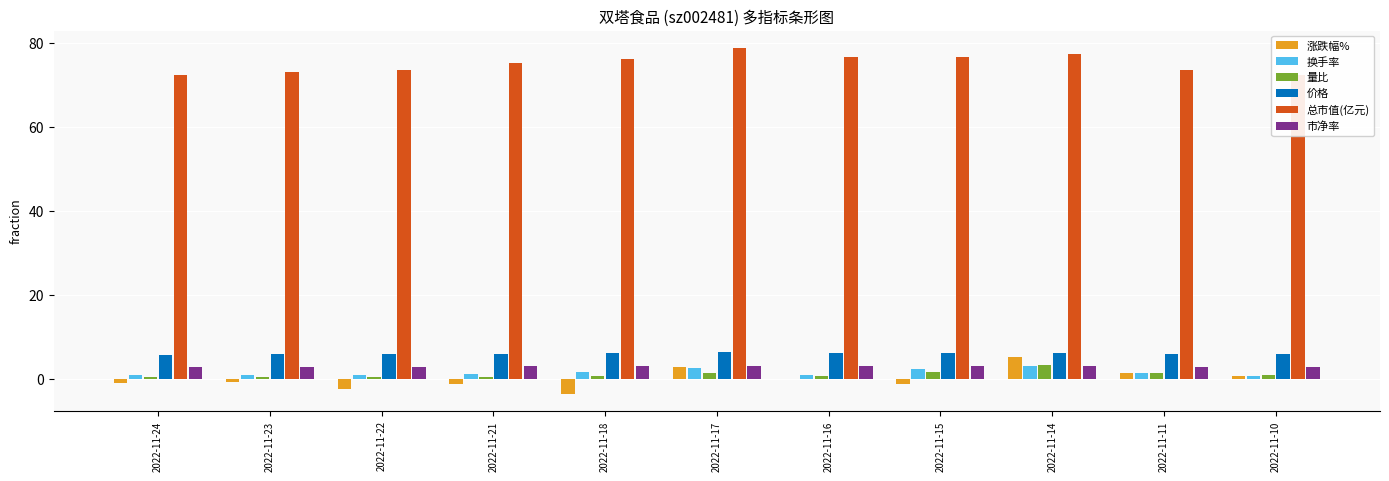

The 换手率 series shows 1.1 at 2022-11-22. True or false?

True